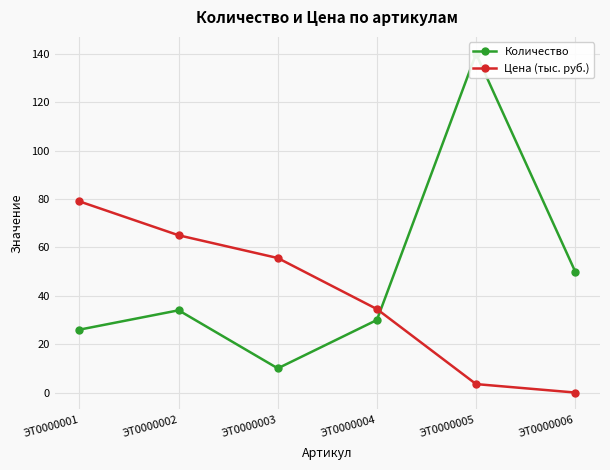

True or false: Цена (тыс. руб.) has a value of 55.6 at ЭТ0000003.

True